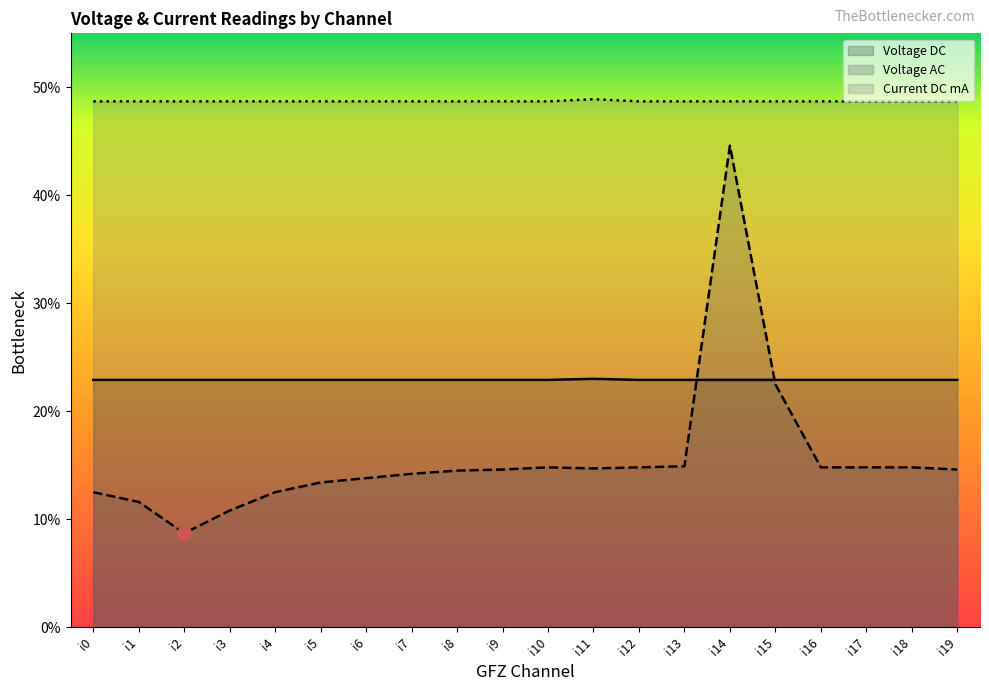

At which category does Voltage AC reach its first local peak?

i10